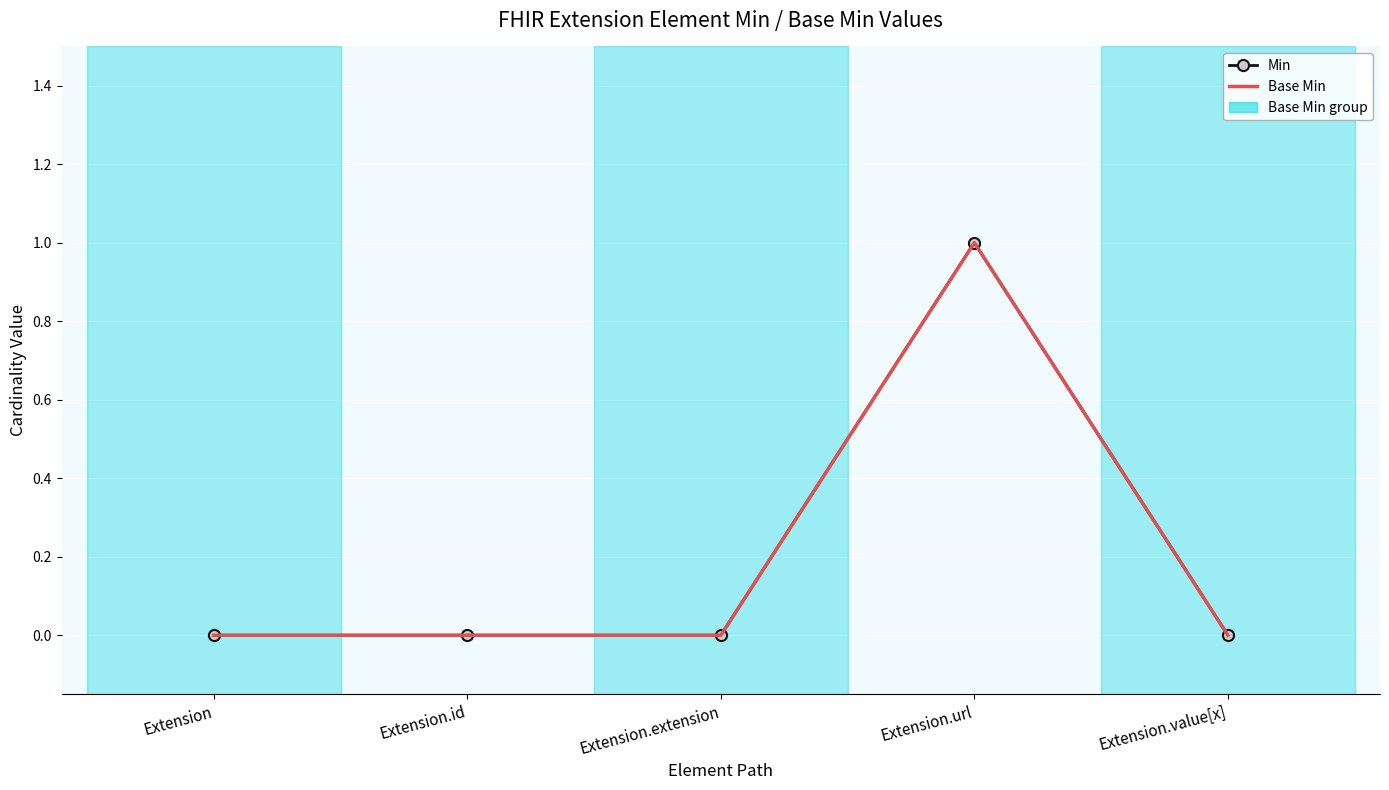

Is it true that Base Min equals 1 at Extension.id?

False